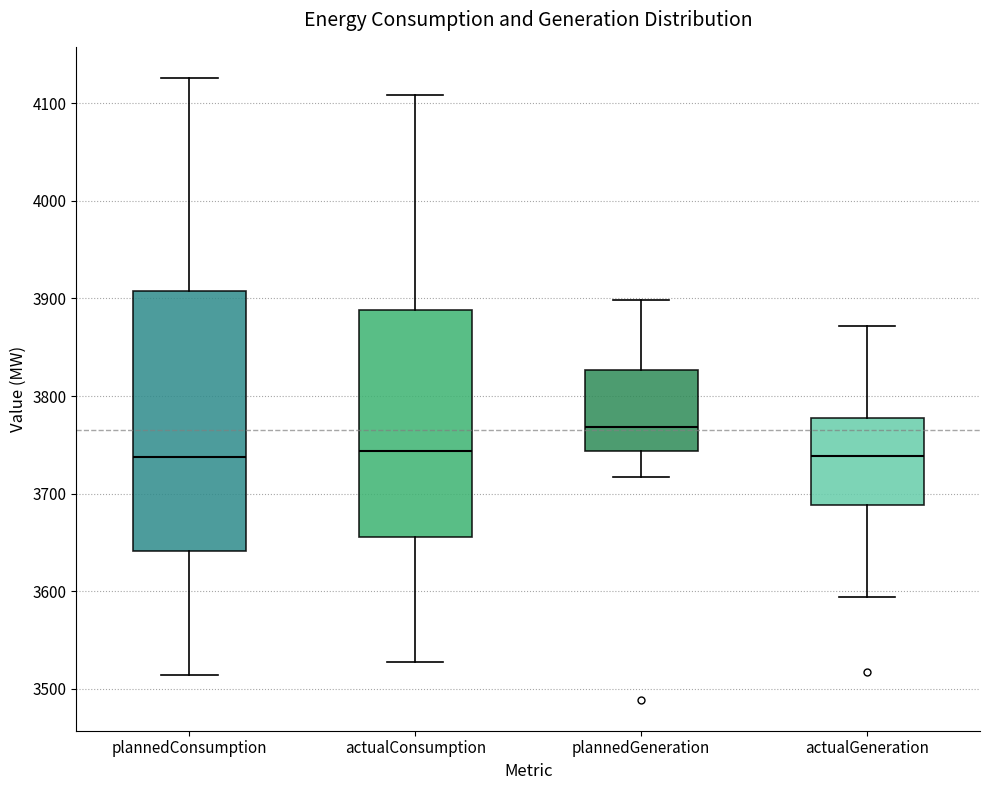

Reading left to right, transcribe this box plot: for each box, give where its median line is, the range the box spans, and where its two whiskers end, as read against the y-axis. The values are not printed on the chart, so give them approximately, as read against the axis.

plannedConsumption: median 3740, box 3640 to 3910, whiskers 3510 to 4130
actualConsumption: median 3740, box 3660 to 3890, whiskers 3530 to 4110
plannedGeneration: median 3770, box 3740 to 3830, whiskers 3720 to 3900
actualGeneration: median 3740, box 3690 to 3780, whiskers 3590 to 3870